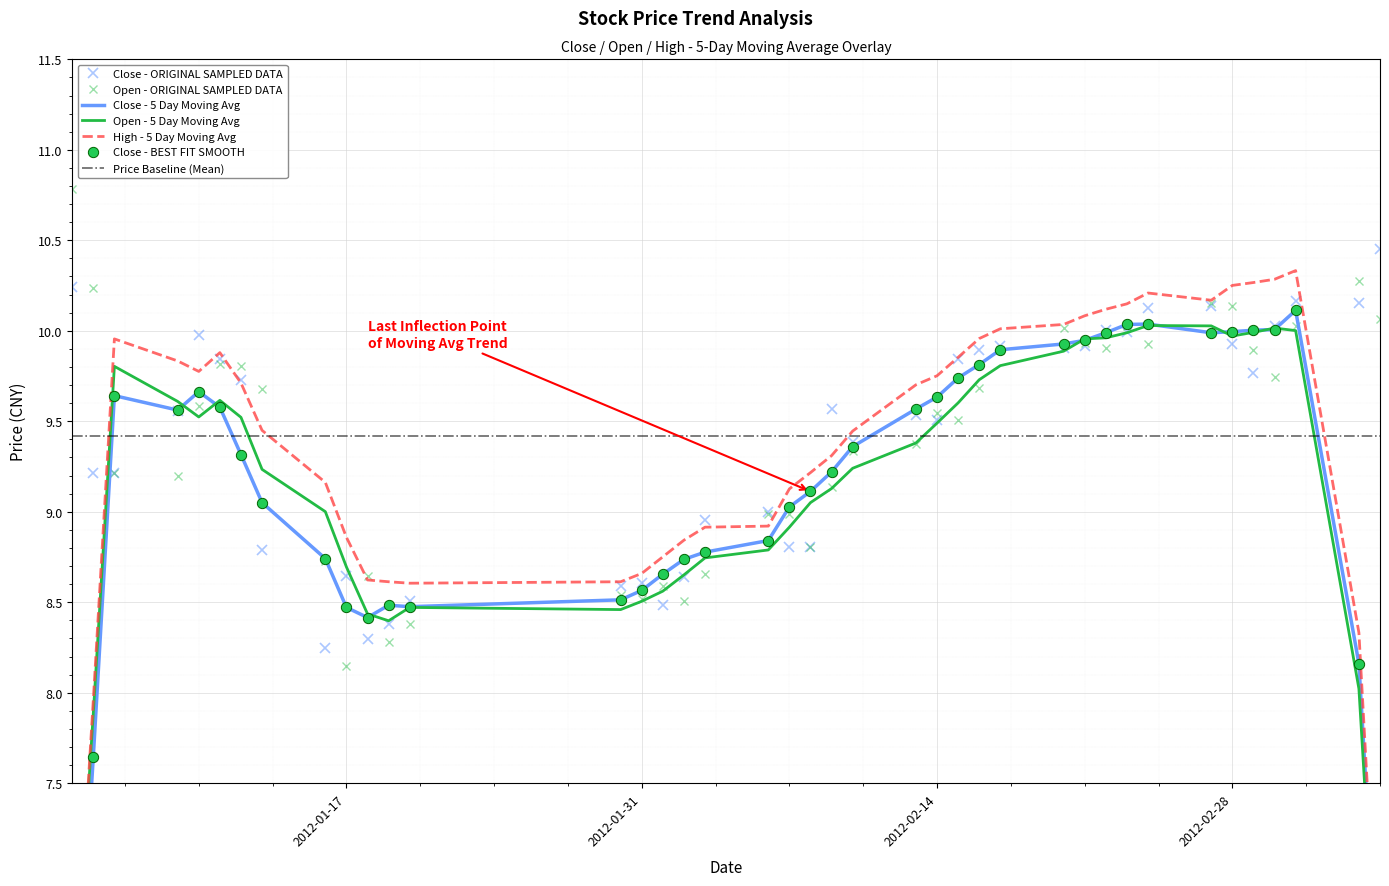

Which series contains the lowest Y value?

open